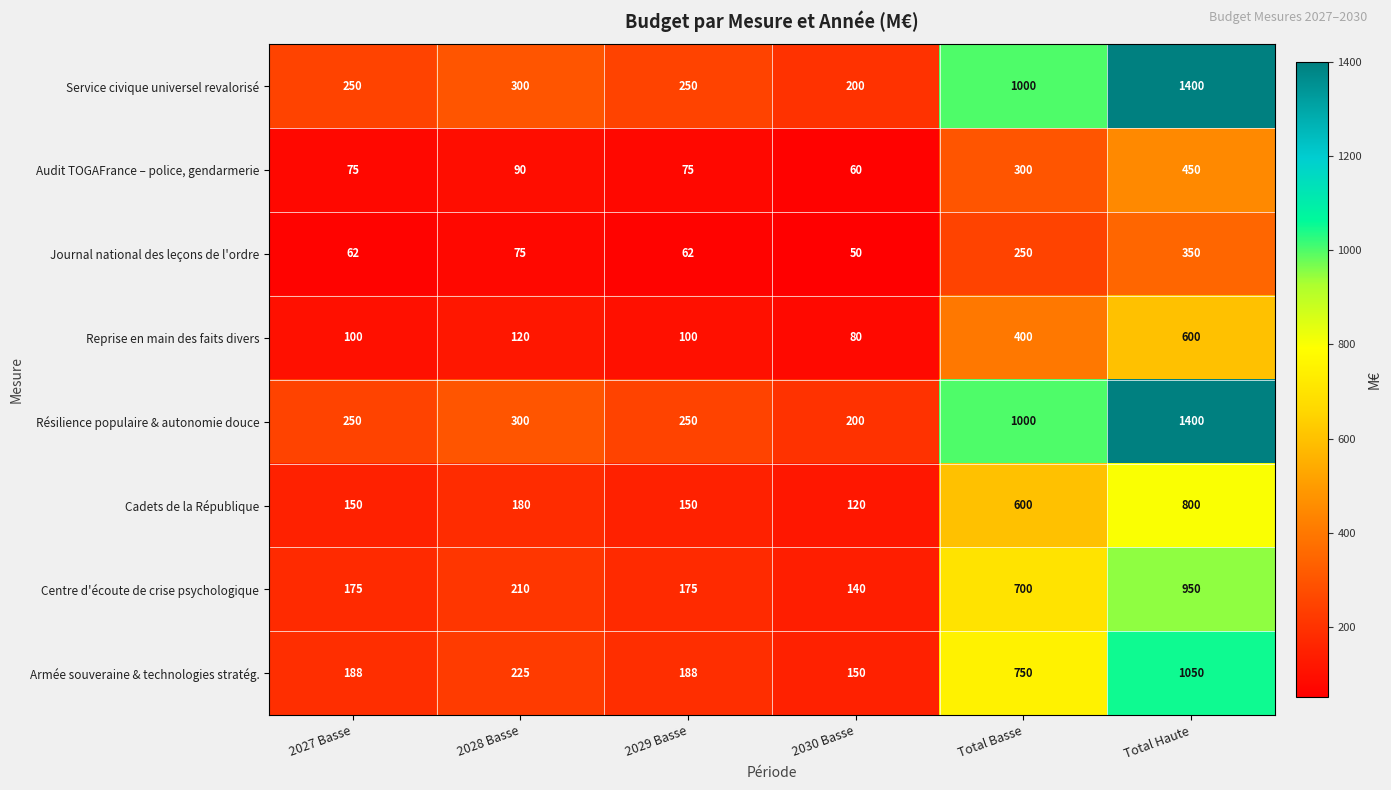

At which category is the sum across all series the highest?

Total Haute